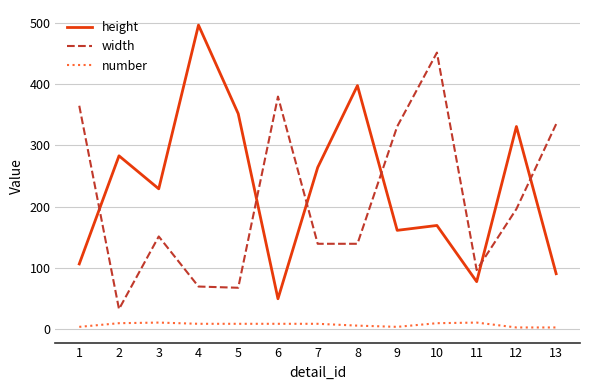

What is the difference between the maximum and minimum values in the width series?

420